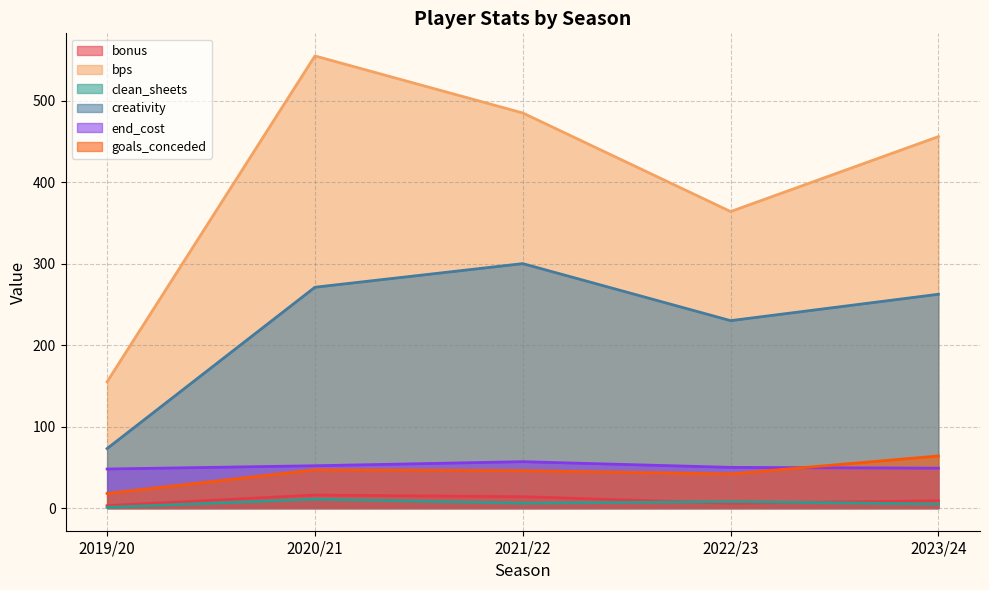

Reading left to right, extract all data points from this chart.

bonus: 3.0	16.0	14.0	6.0	9.0
bps: 155.0	555.0	485.0	364.0	456.0
clean_sheets: 1.0	11.0	6.0	8.0	5.0
creativity: 73.1	271.1	300.1	230.1	262.5
end_cost: 48.0	52.0	57.0	50.0	49.0
goals_conceded: 18.0	47.0	46.0	42.0	64.0